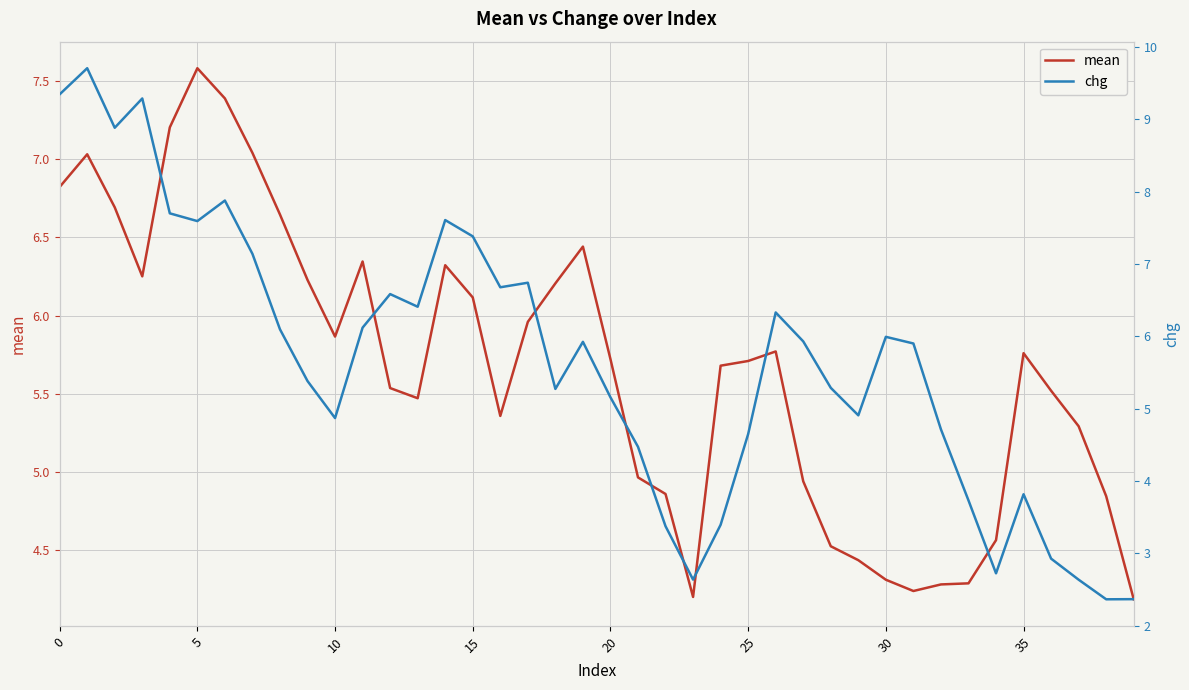

Between 11 and 20, which is larger?

11